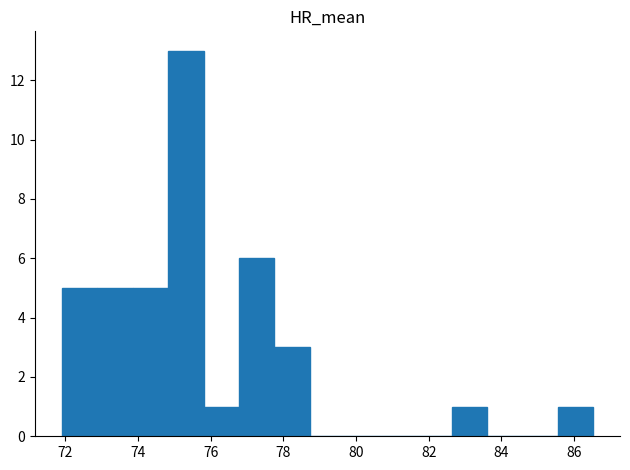

Reading left to right, transcribe this chart: for each bar, give the range it covers on the x-axis and its height. Neither the bar edges nor the heights are printed on the chart, so give them approximately, as read against the axes.

72.0 to 72.8: 5
72.8 to 73.8: 5
73.8 to 74.8: 5
74.8 to 75.8: 13
75.8 to 76.8: 1
76.8 to 77.8: 6
77.8 to 78.8: 3
78.8 to 79.8: 0
79.8 to 80.6: 0
80.6 to 81.6: 0
81.6 to 82.6: 0
82.6 to 83.6: 1
83.6 to 84.6: 0
84.6 to 85.6: 0
85.6 to 86.6: 1